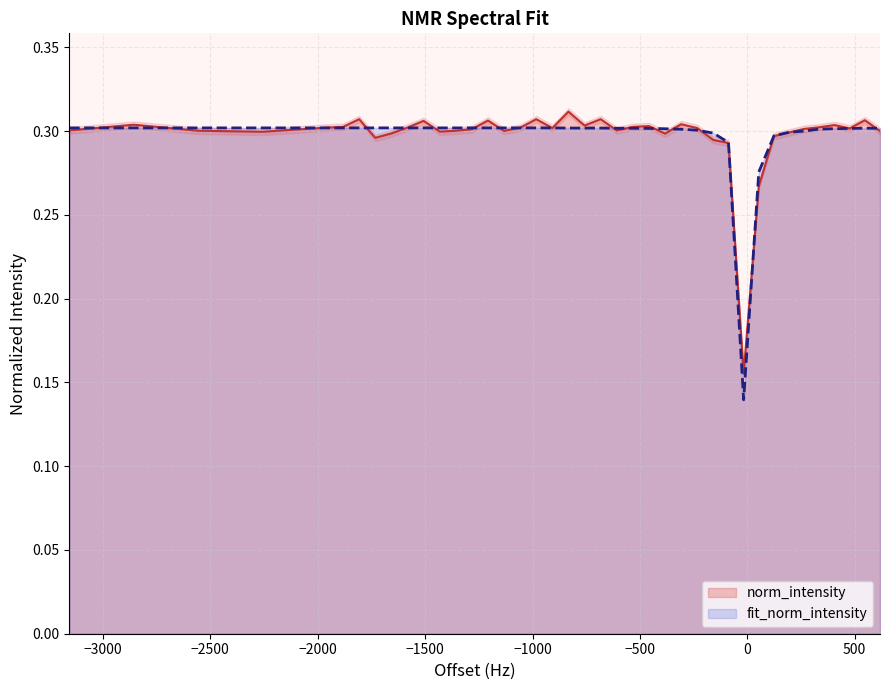

Count the norm_intensity values in the range 0 to 1.

40